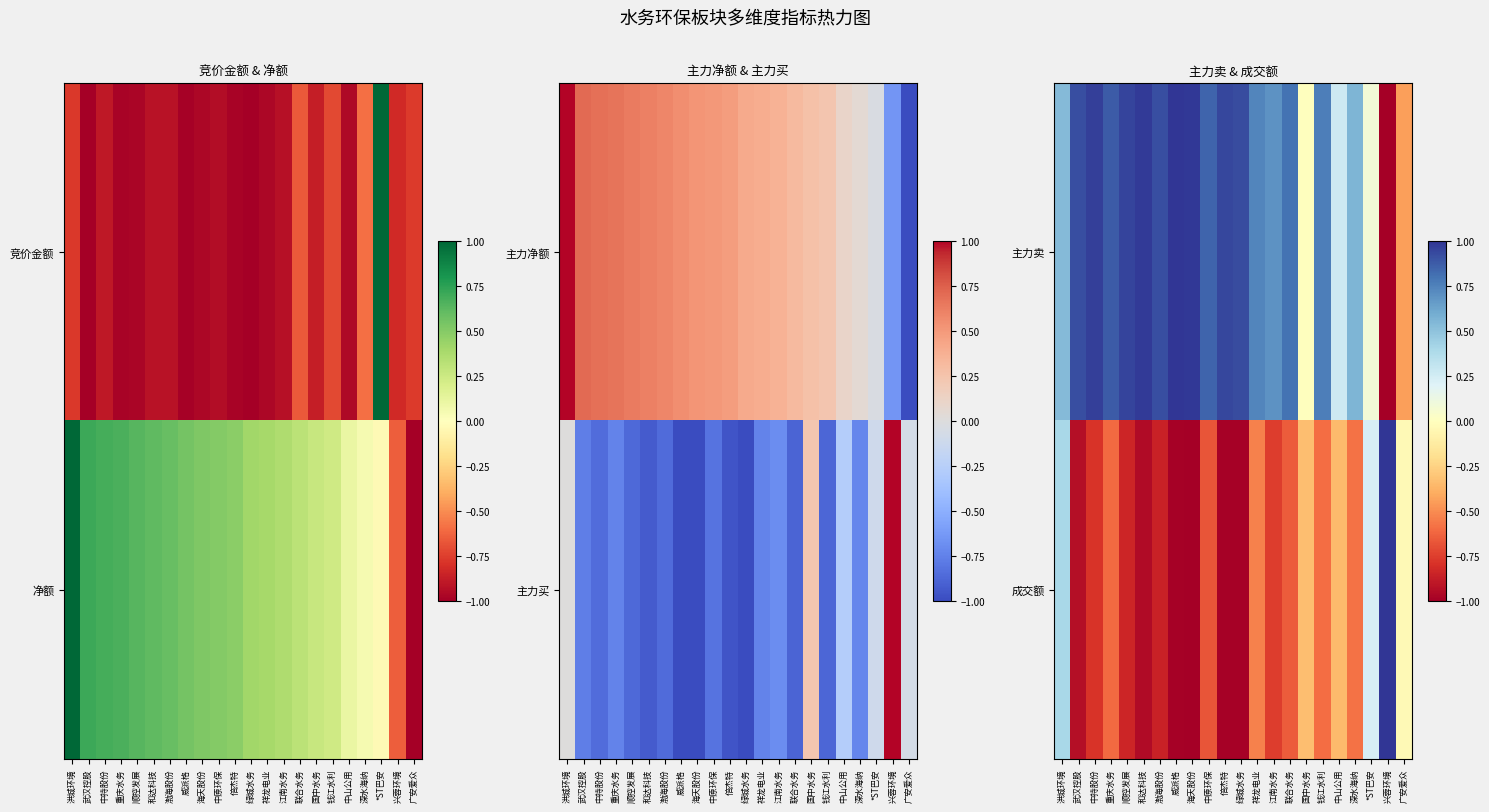

The 成交额 series shows -0.5 at 祥龙电业. True or false?

True